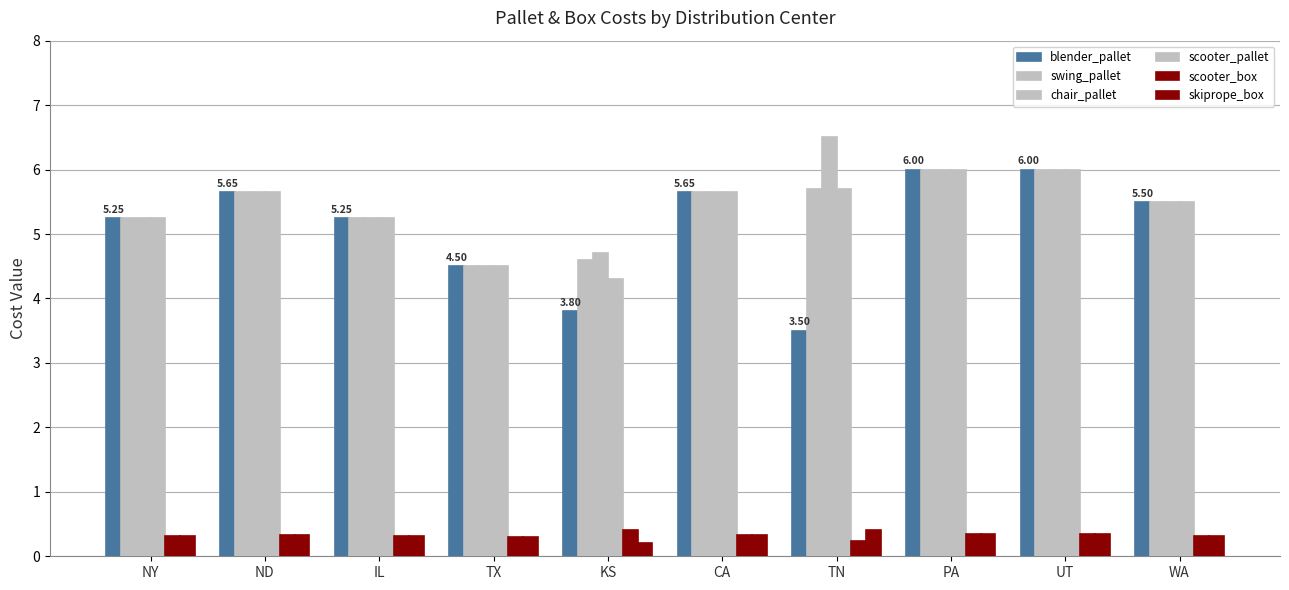

How many groups of bars are there?

10